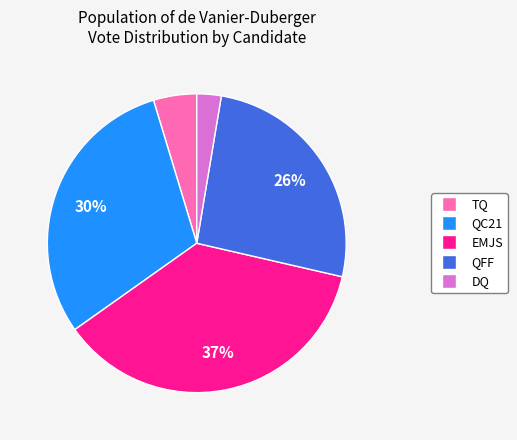

Which has a higher value, TQ or EMJS?

EMJS